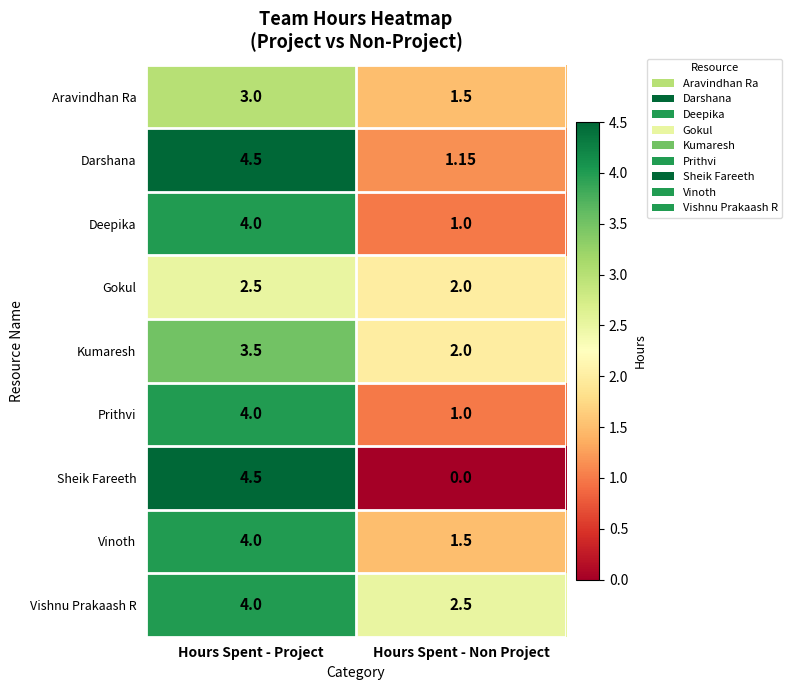

Where is Vinoth nearest to the value 2?

Hours Spent - Non Project